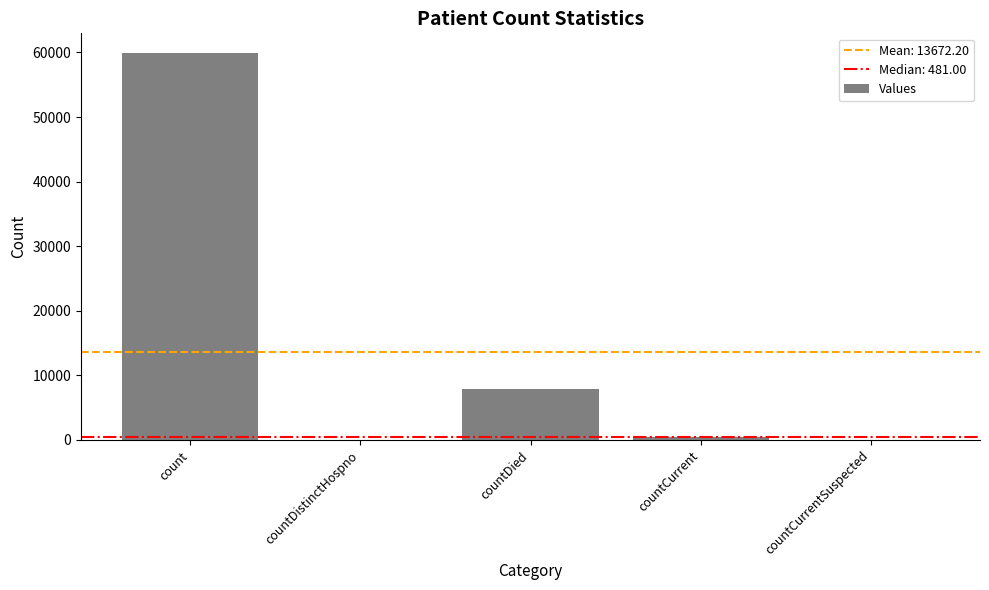

The chart shows a value of -34085 at countDistinctHospno. True or false?

False